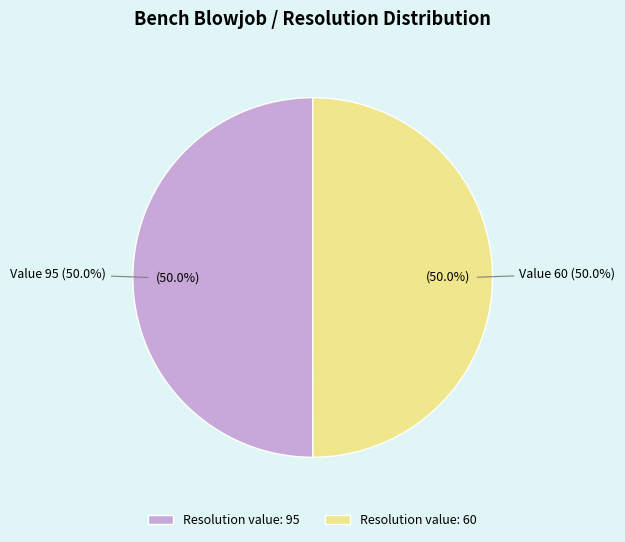

What is the largest slice in the pie chart?

95